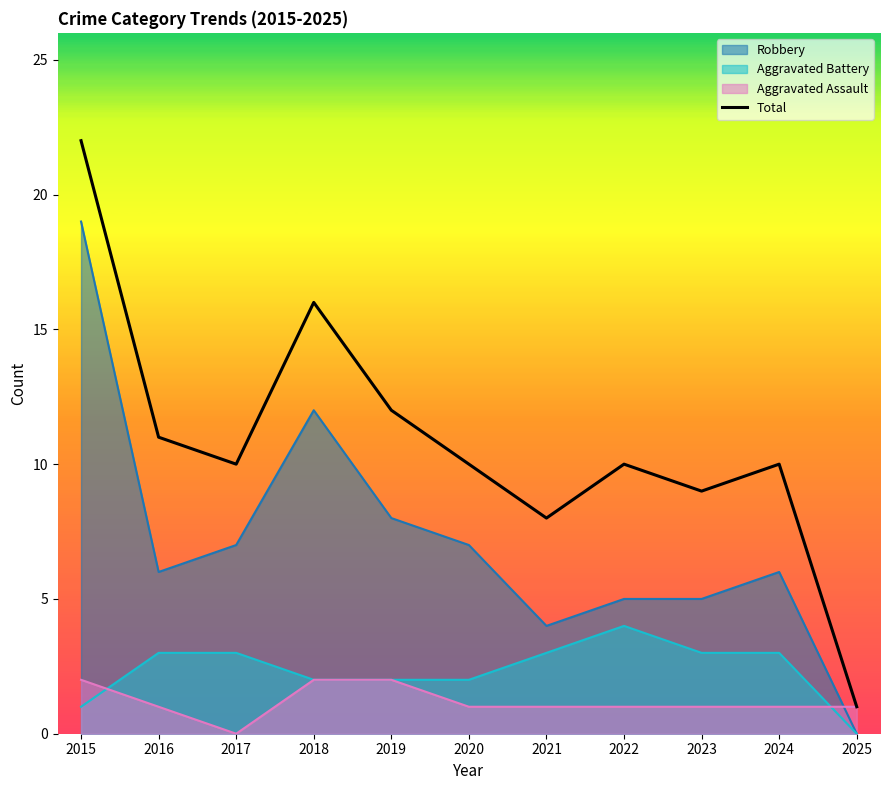

Approximately how many times larger is the value at 2017 compared to 2016?

0.9